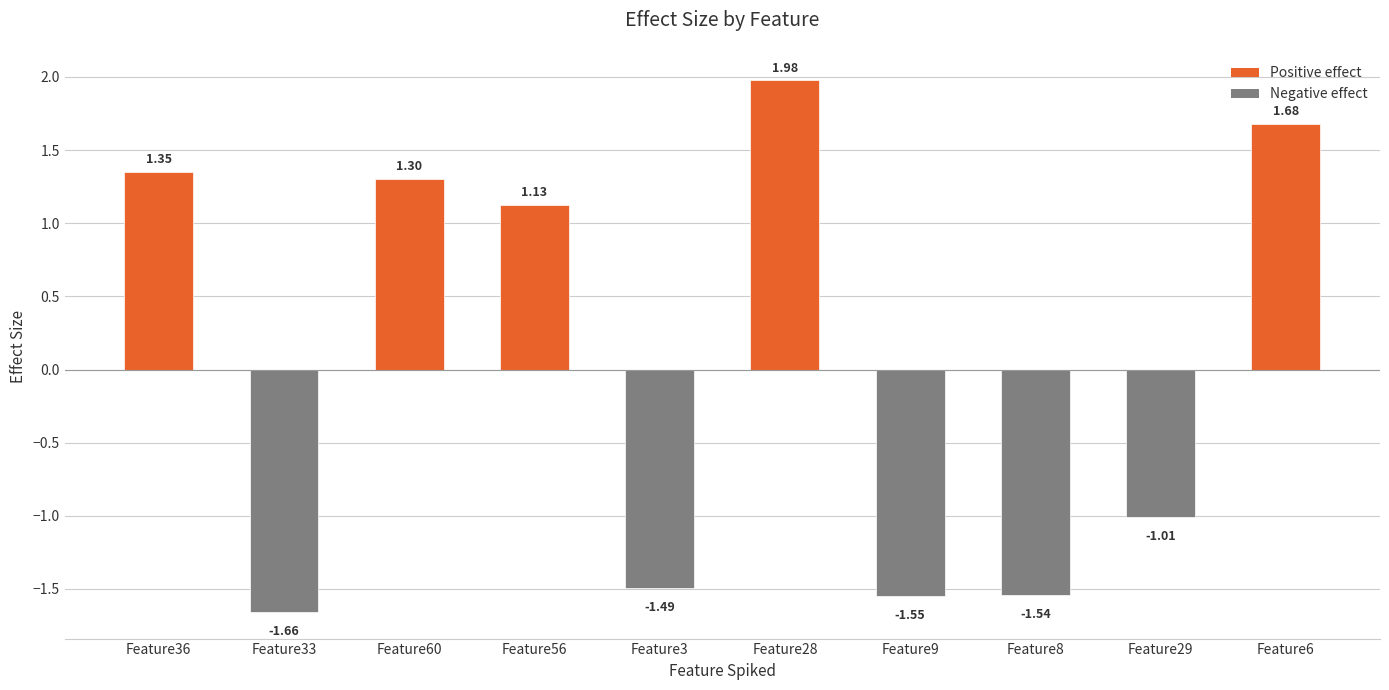

How many values are below 1?

5